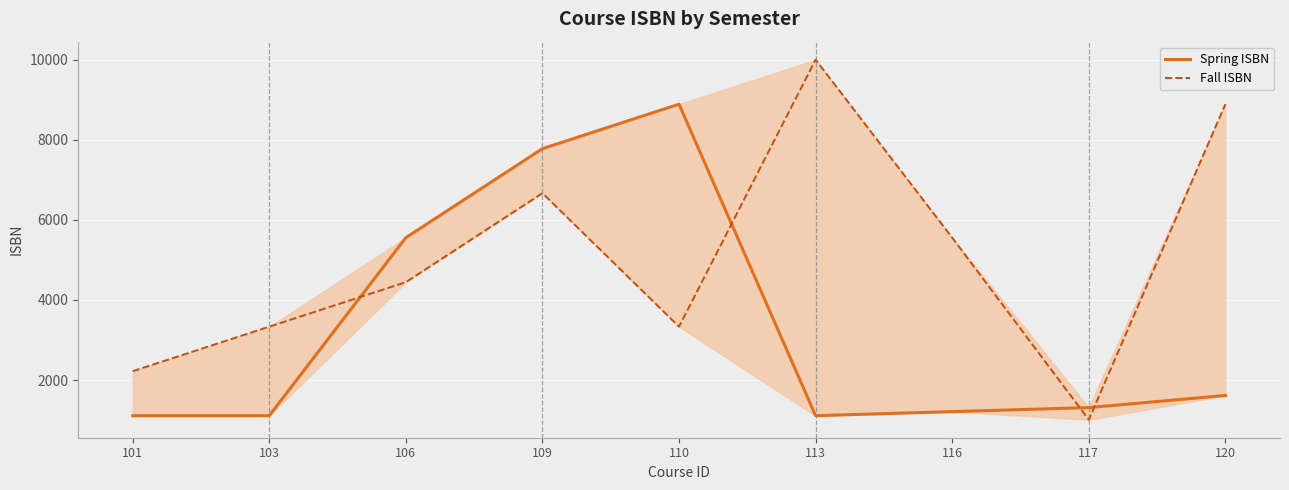

True or false: Fall ISBN has a value of 3214 at 101.

False